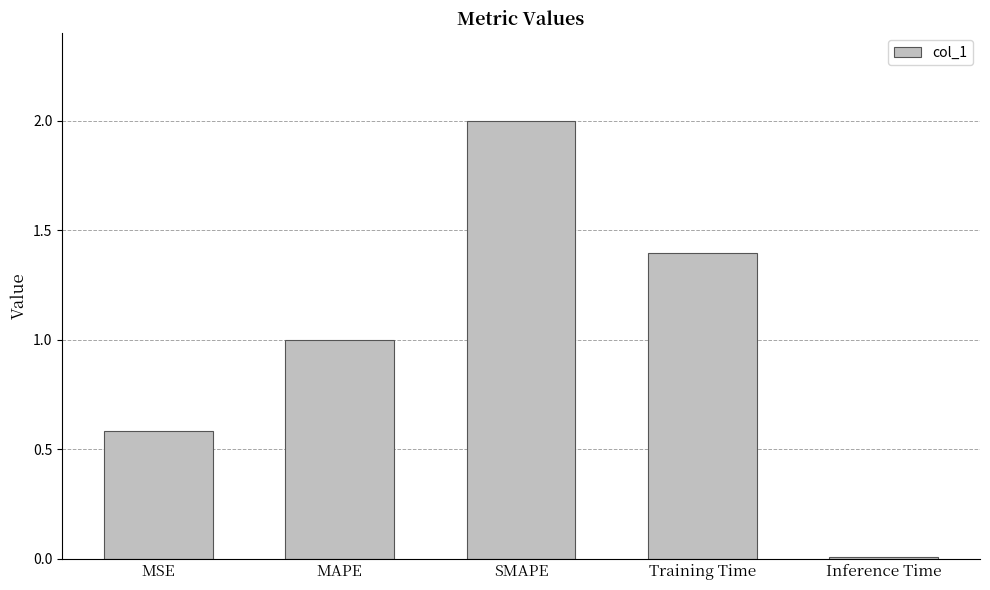

How many data points are less than 1?

2